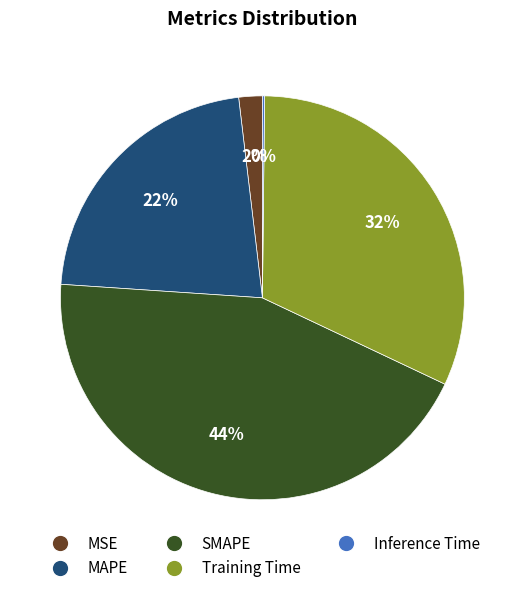

Does MSE account for over 50% of the chart?

No